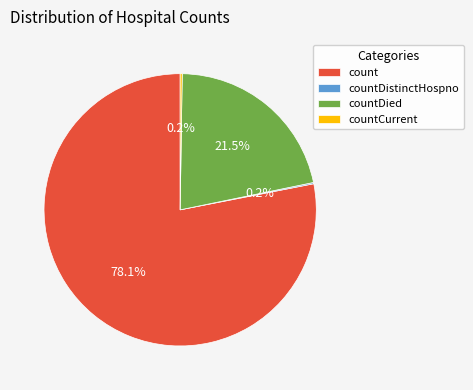

What is the largest slice in the pie chart?

count